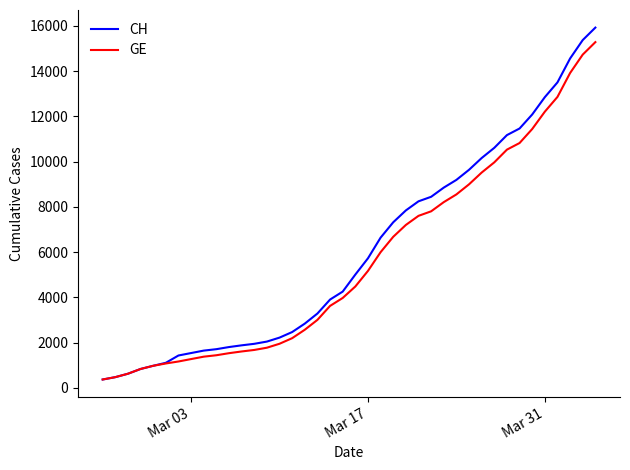

Which series has the largest range (max minus min)?

CH